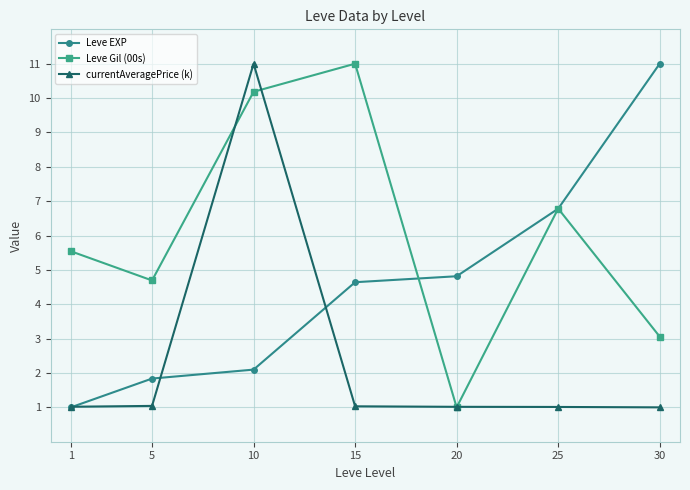

Is it true that Leve Gil (00s) equals 4.7 at 5?

True